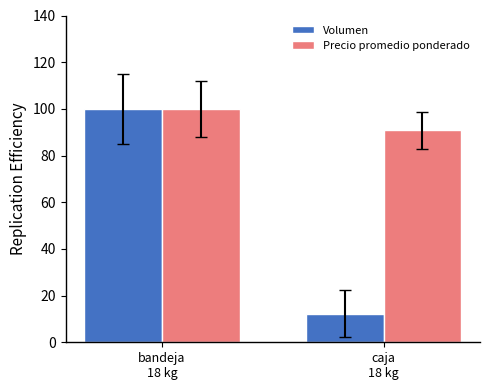

What is the greatest value displayed?

100.0